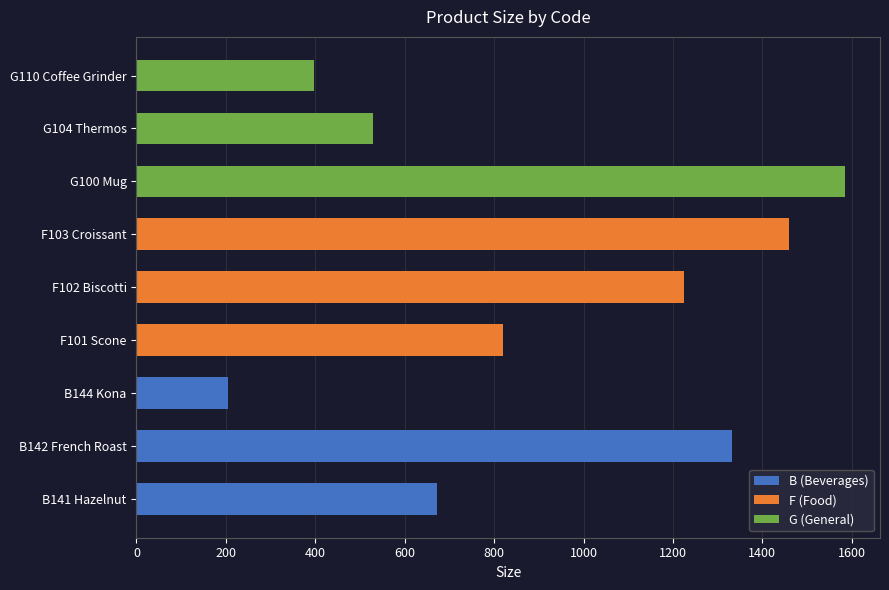

What is the sum of all B (Beverages) values?

2208